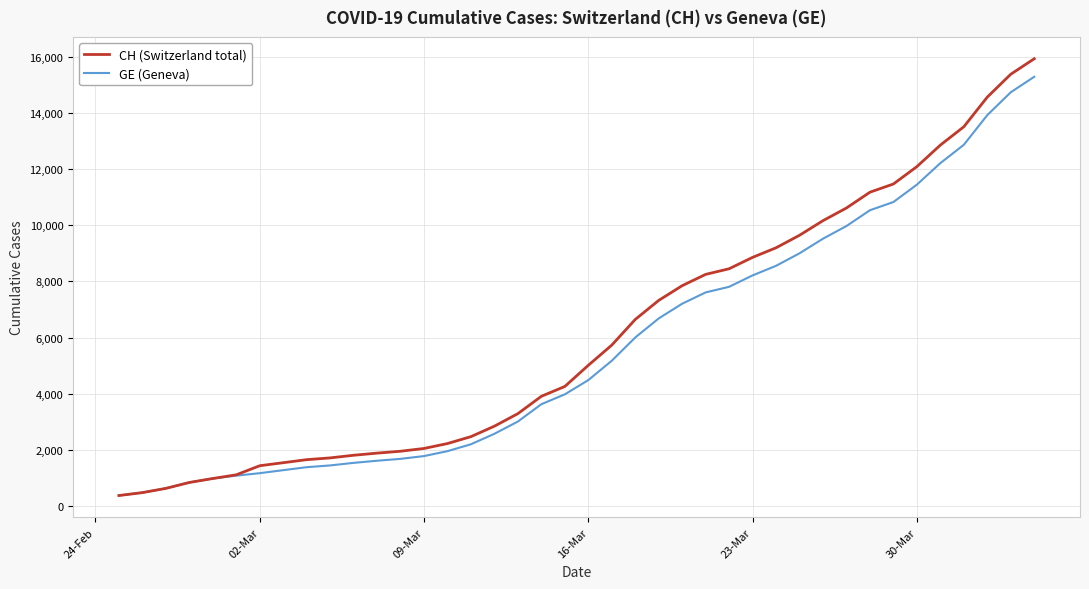

What is the highest value of the CH (Switzerland total) series?

15926